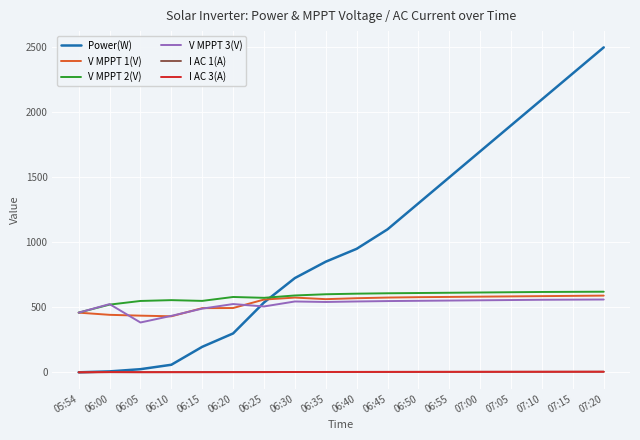

At how many categories does at least one series exceed 1139?

7